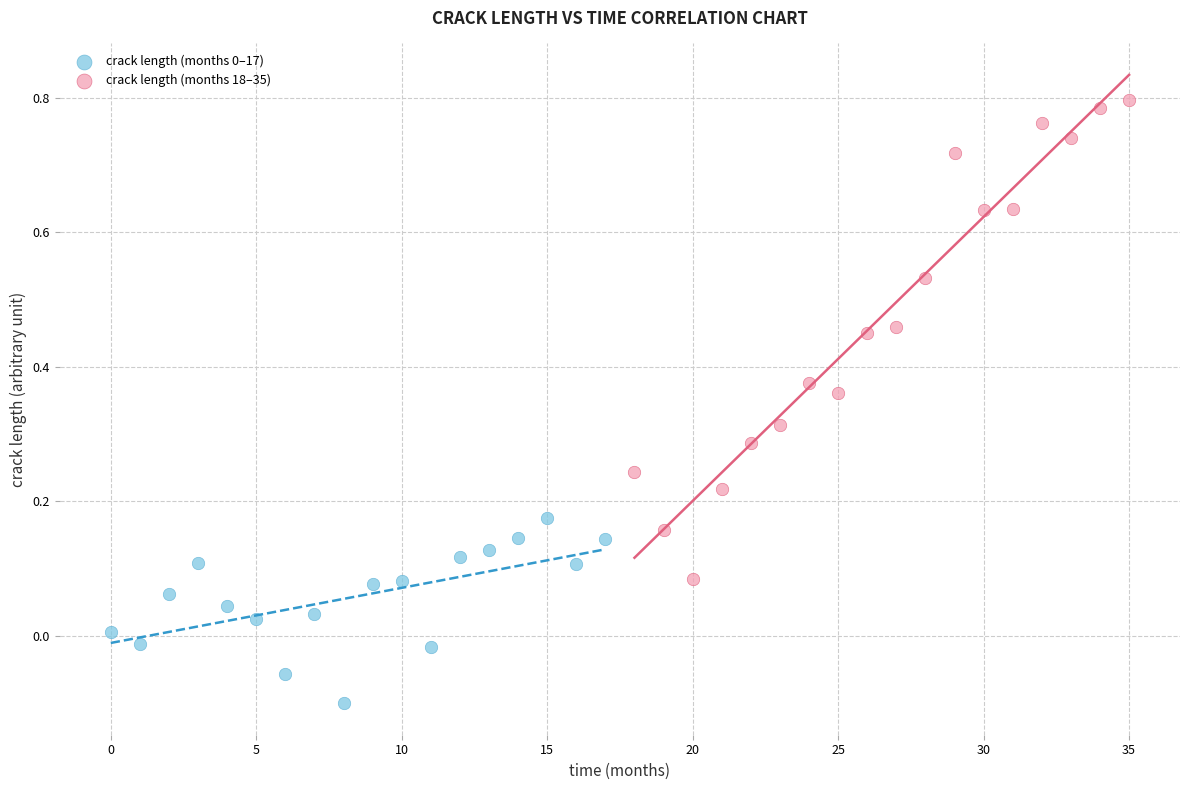

Which series has the widest spread of Y values?

crack length (months 18–35)